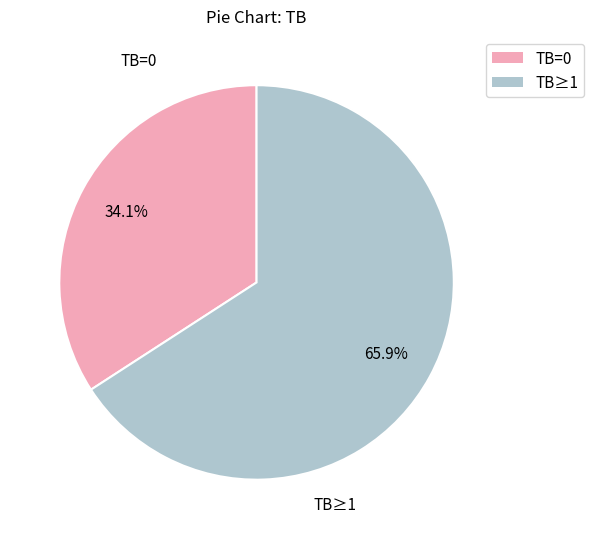

Between TB=0 and TB≥1, which is larger?

TB≥1